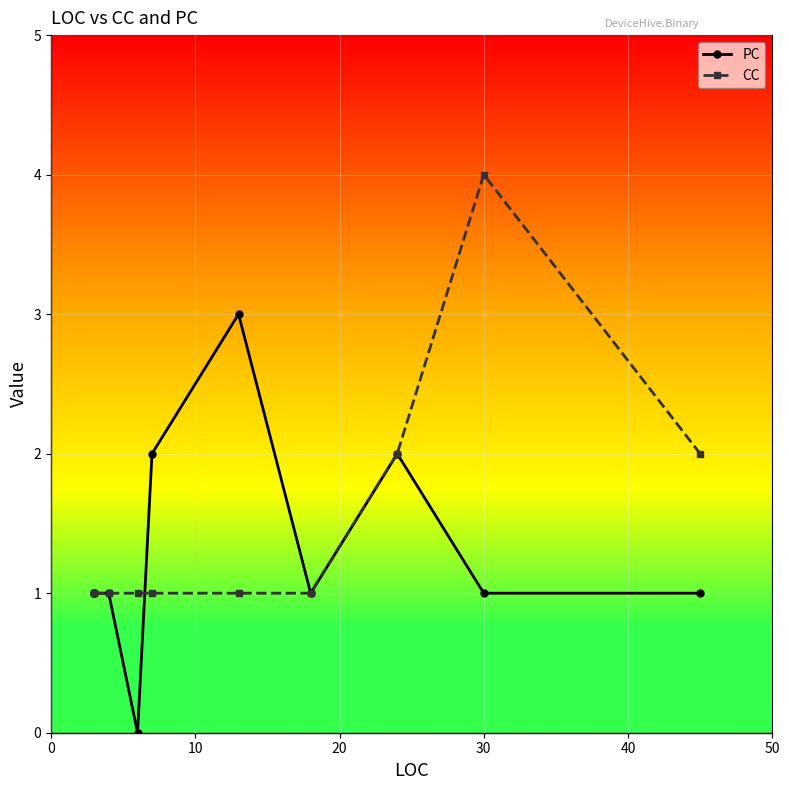

The value of PC at 30 is 1. True or false?

True